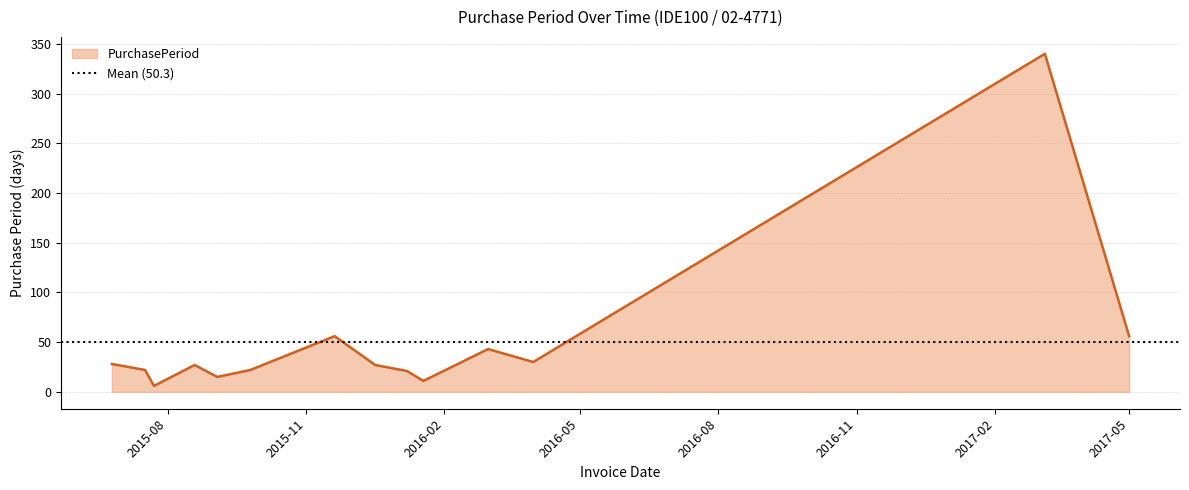

How many interior local peaks (higher than both neighbors) does the data have?

4